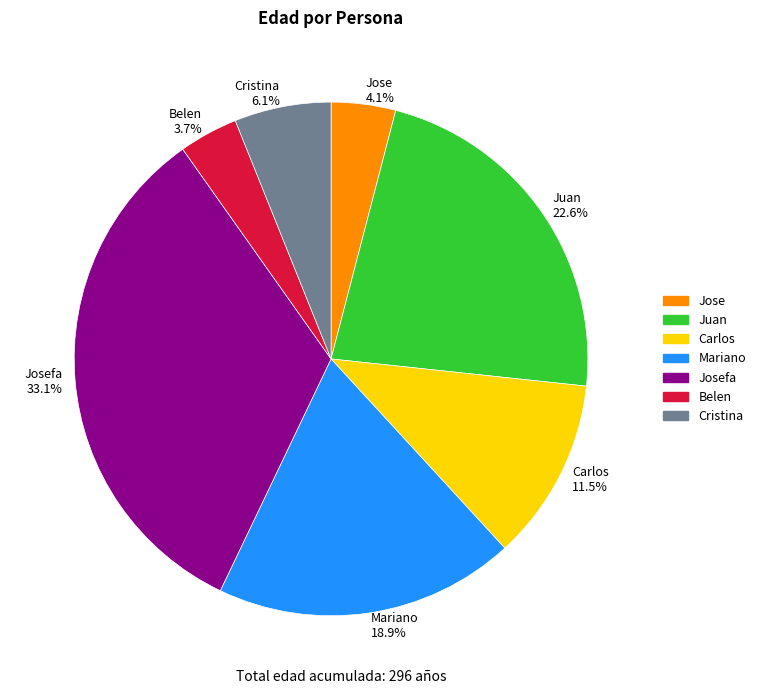

Do Juan and Mariano together represent more than half of the pie?

No